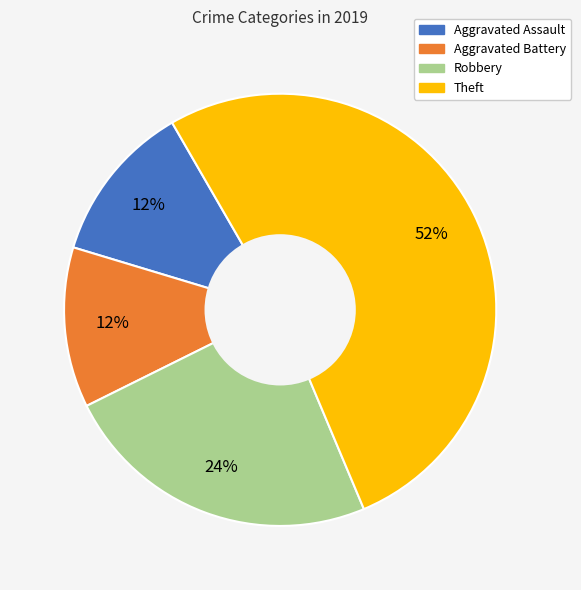

To the nearest percent, what is the difference between the Aggravated Assault and Robbery slice percentages?

12%